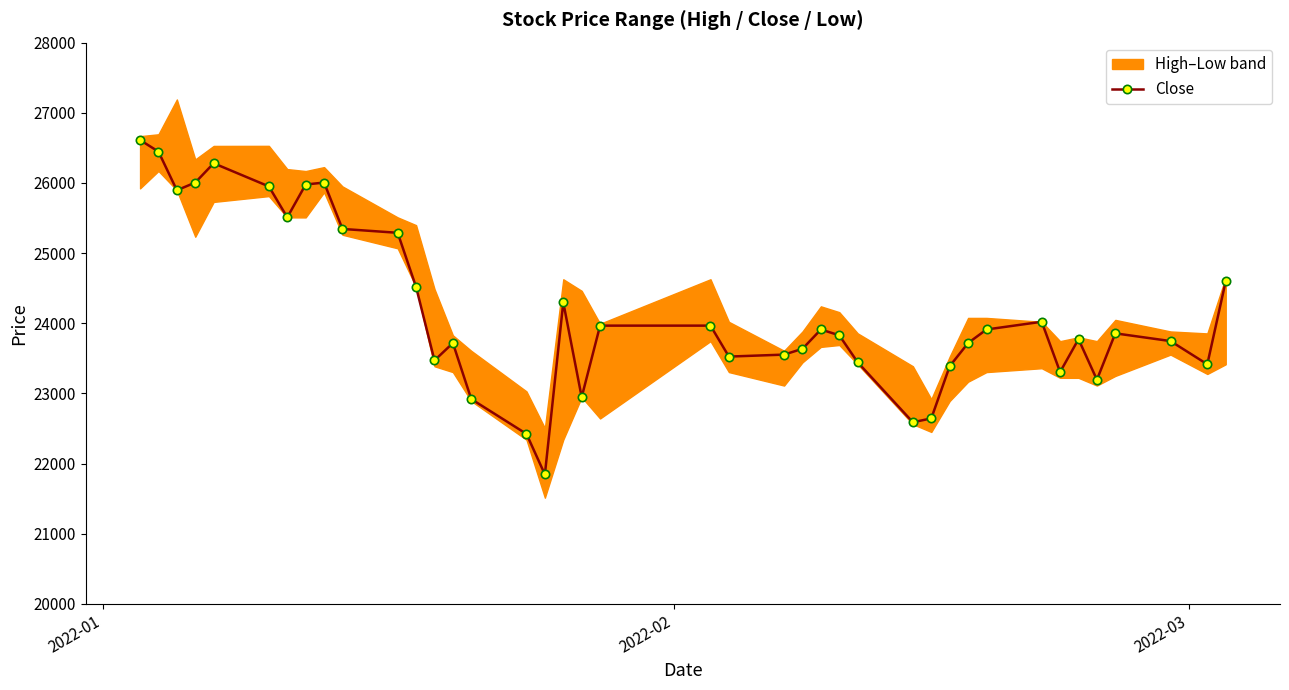

What is the value of the Close point at the 25th from the left?

23912